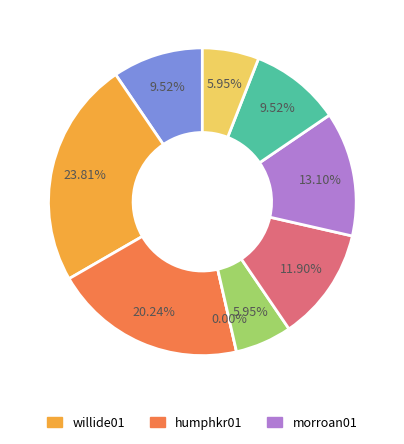

What percentage is the greenge01 slice, to the nearest percent?

12%